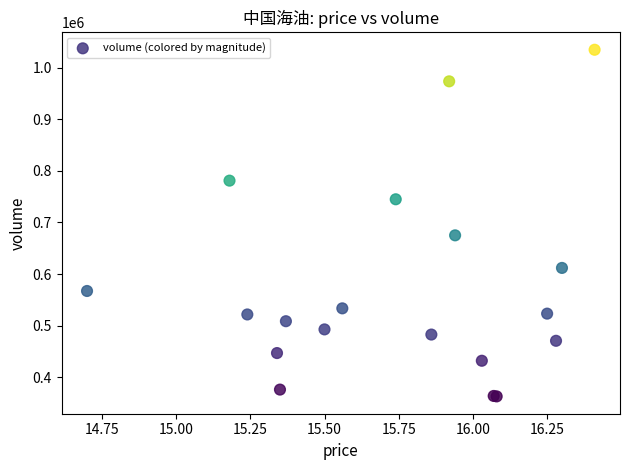

What Y value in the scatter plot is closest to 698810?

675049